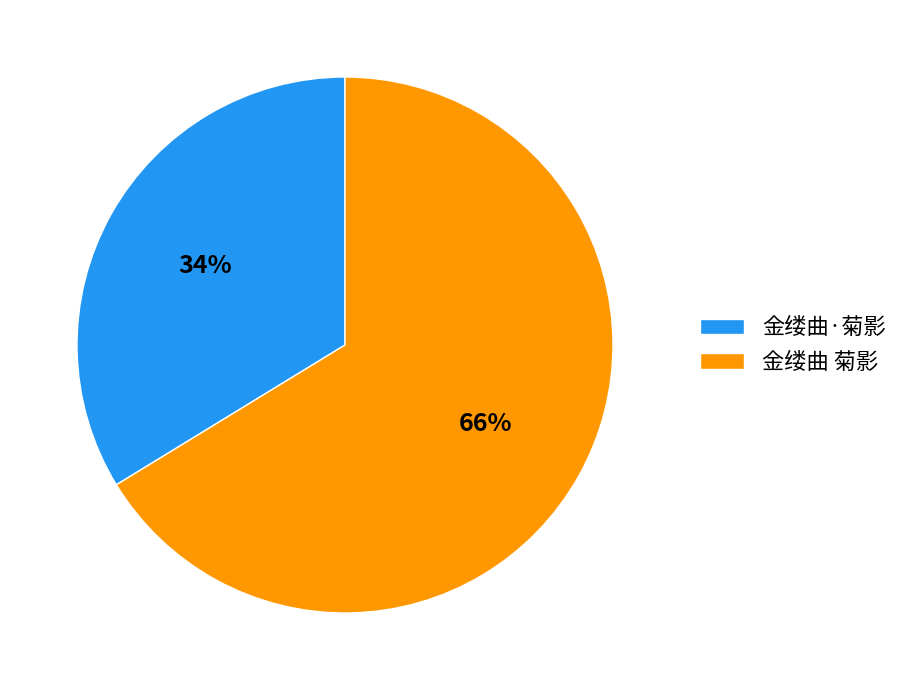

Combined, do 金缕曲 菊影 and 金缕曲·菊影 account for over 50%?

Yes